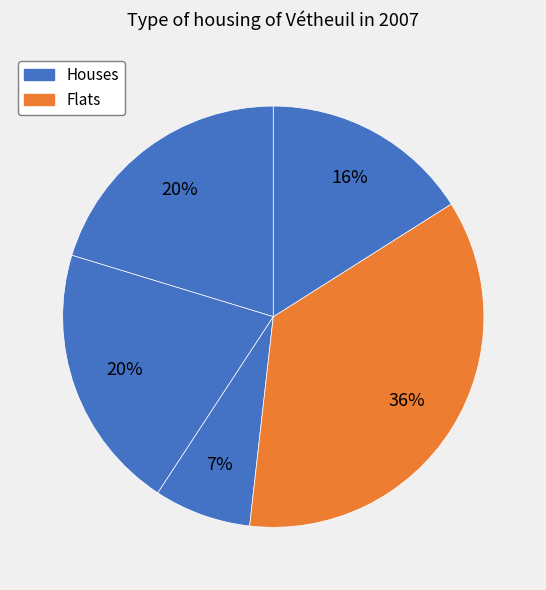

Count the number of slices in the pie.

5